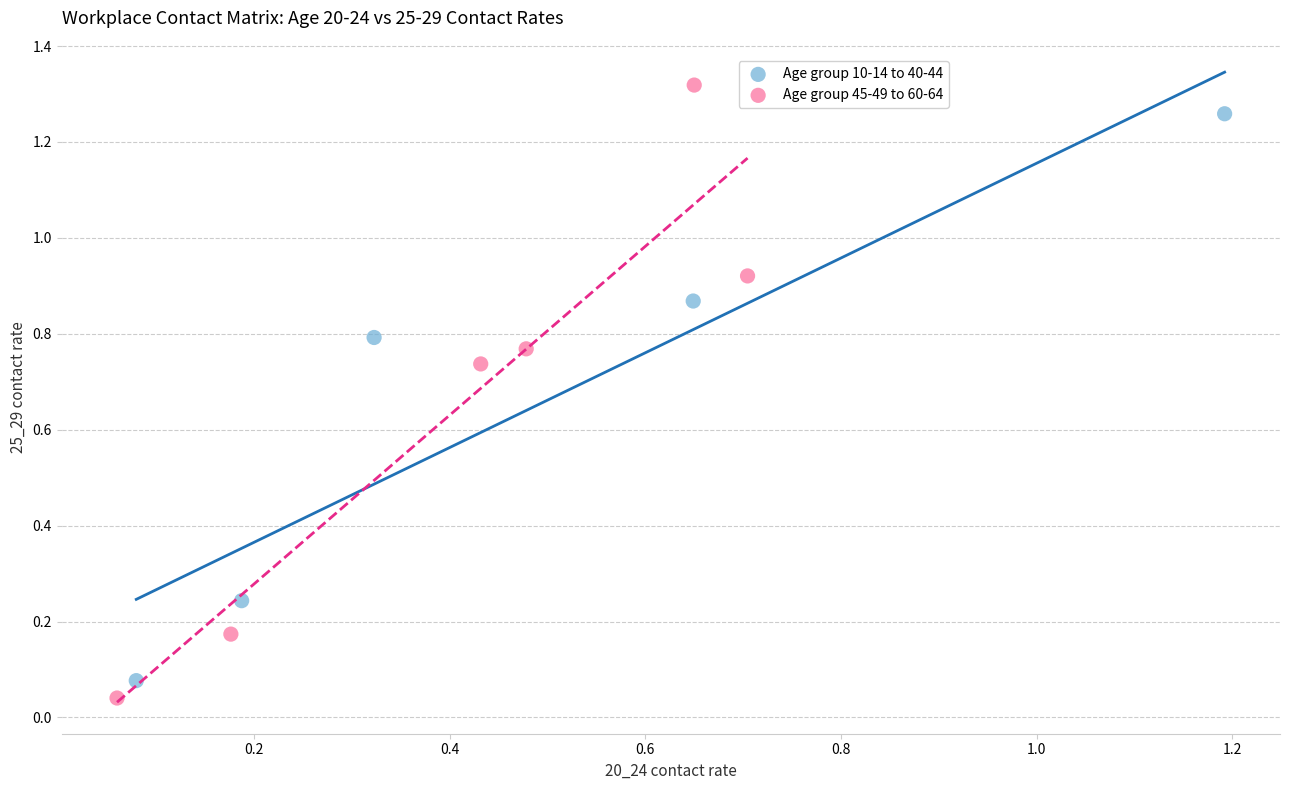

What are all the series names shown in the legend?

Age group 10-14 to 40-44, Age group 45-49 to 60-64